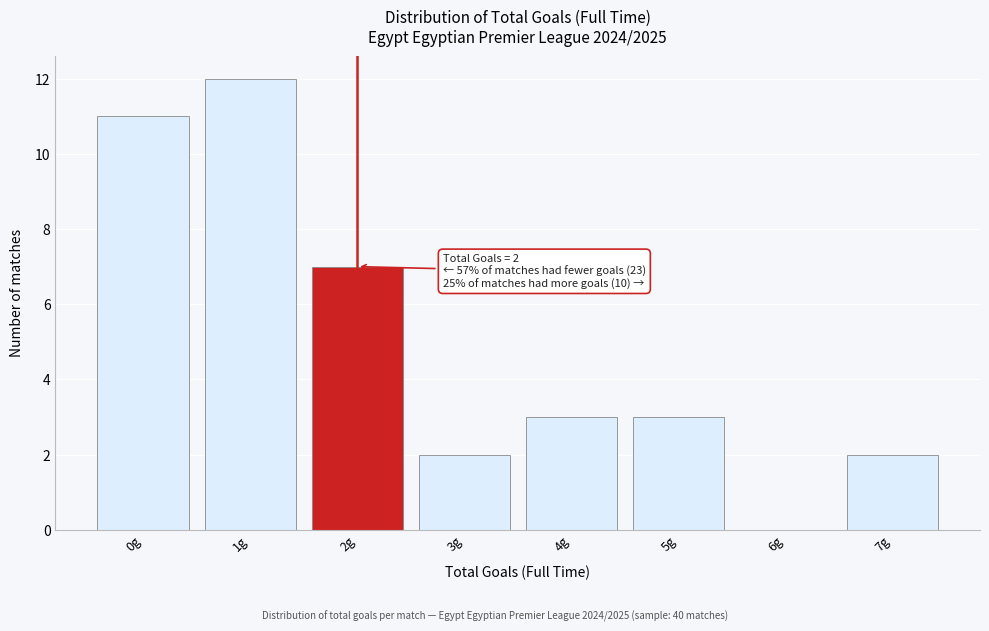

Over which range of the x-axis is the bar tallest?

0.5 to 1.5